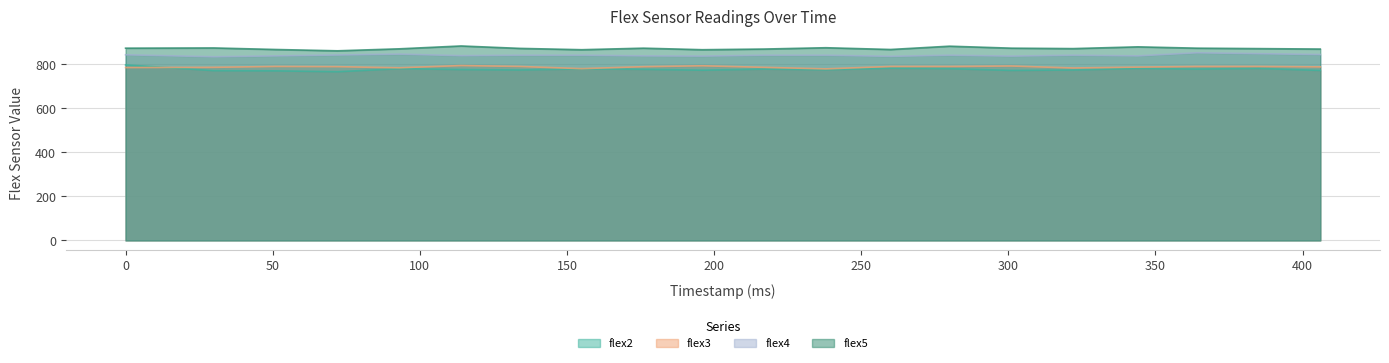

What are all the series names shown in the legend?

flex2, flex3, flex4, flex5